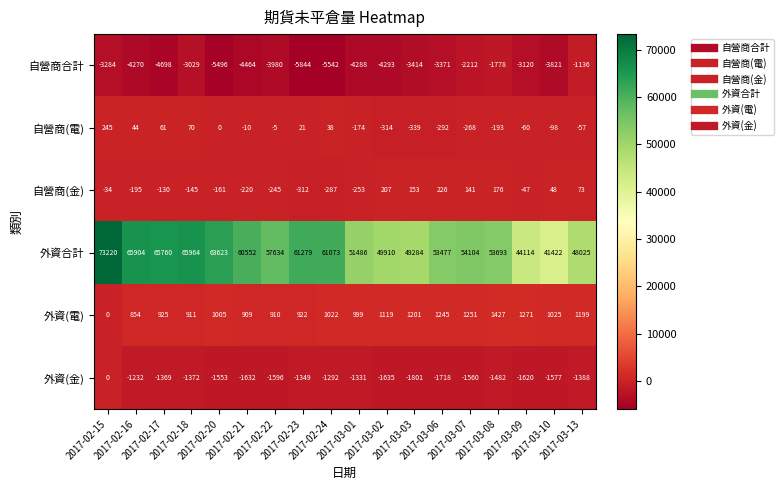

What is the total value across all series at 2017-03-01?

46439